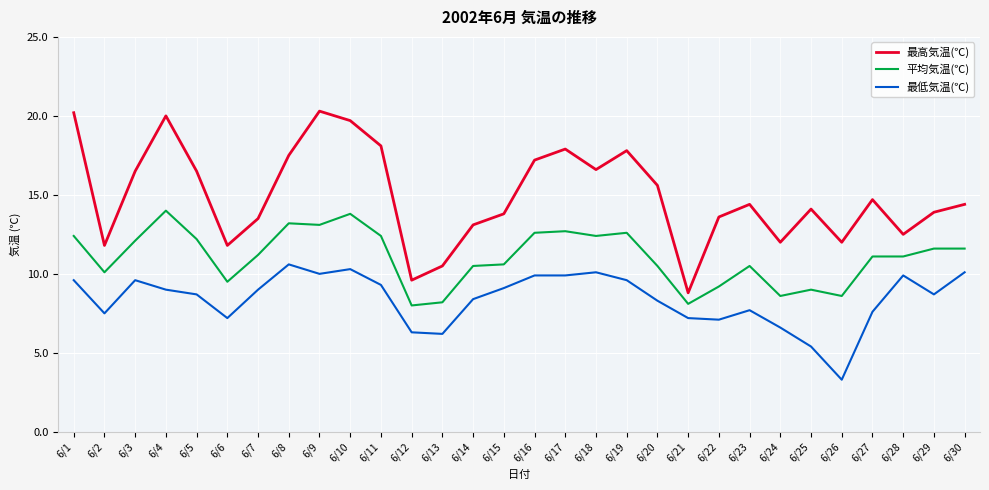

What is the approximate value of 最高気温(℃) at 6/27?

14.7